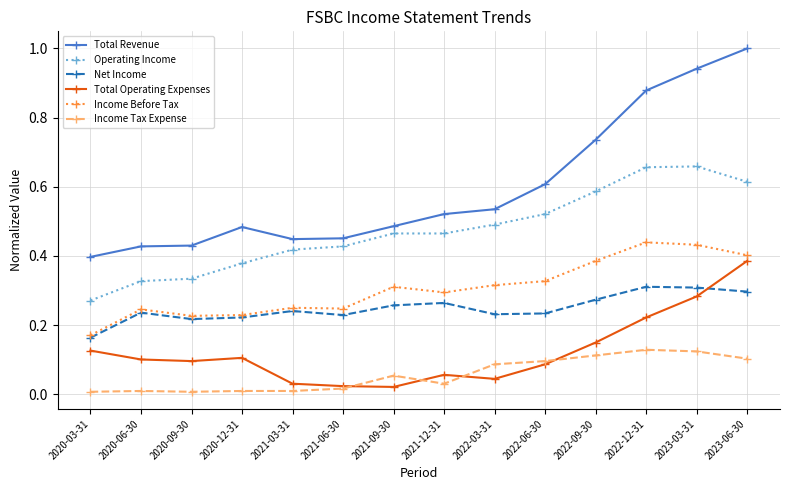

Rank the series at 2021-09-30 from lowest to highest value.

Total Operating Expenses, Income Tax Expense, Net Income, Income Before Tax, Operating Income, Total Revenue